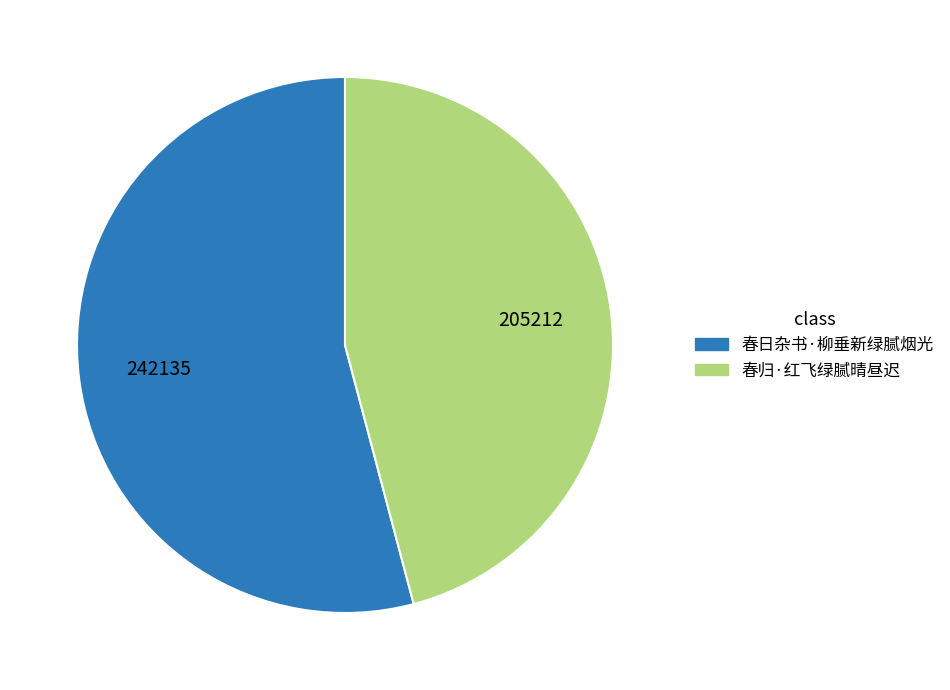

How many slices are in this pie chart?

2